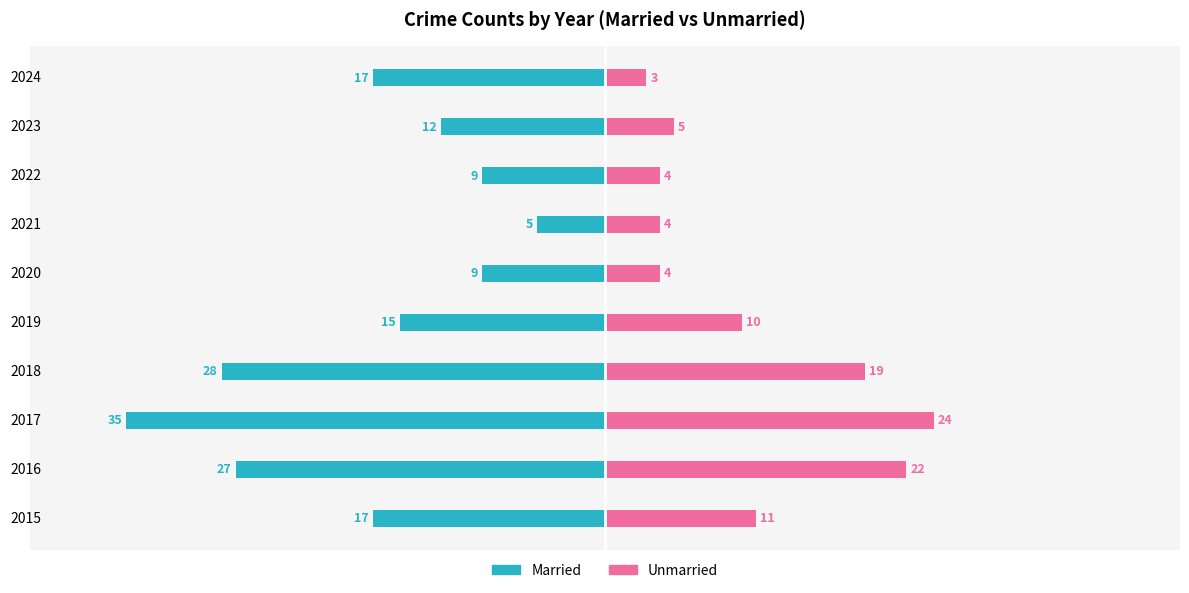

The Unmarried series shows 33 at 2016. True or false?

False